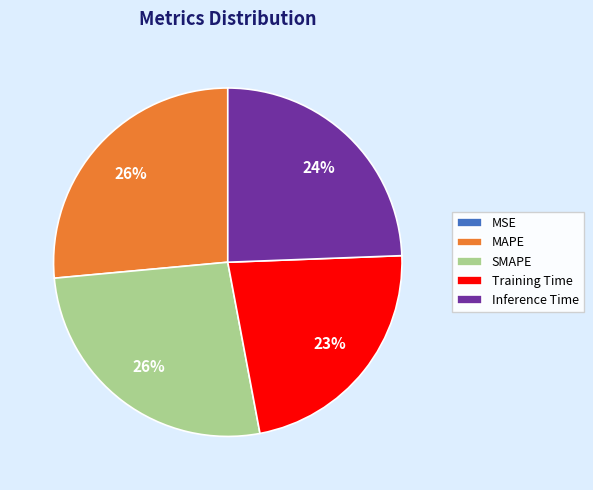

True or false: Training Time accounts for 14% of the total.

False